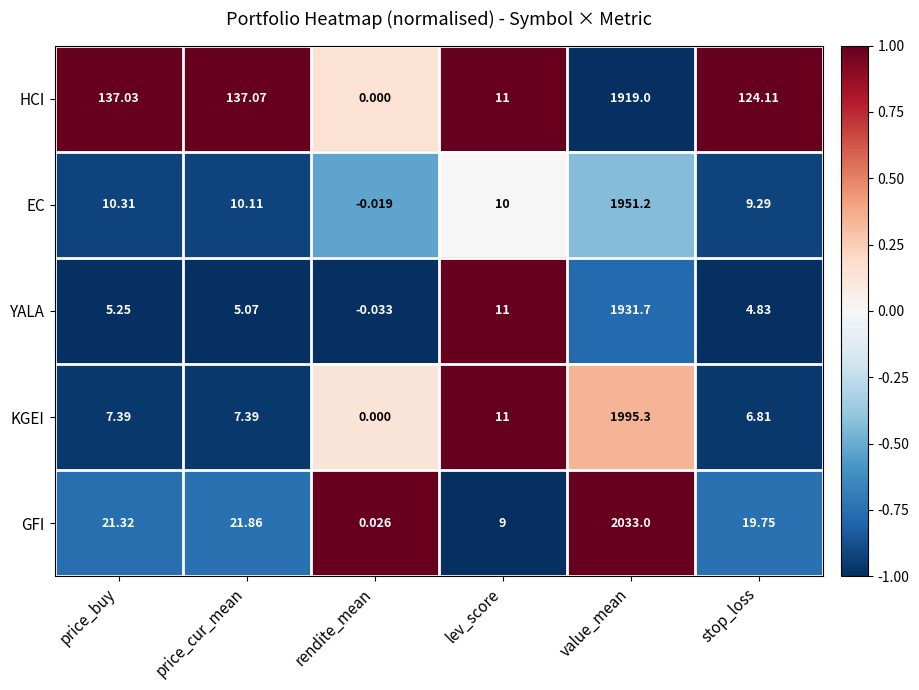

Which series has the widest spread of values?

GFI